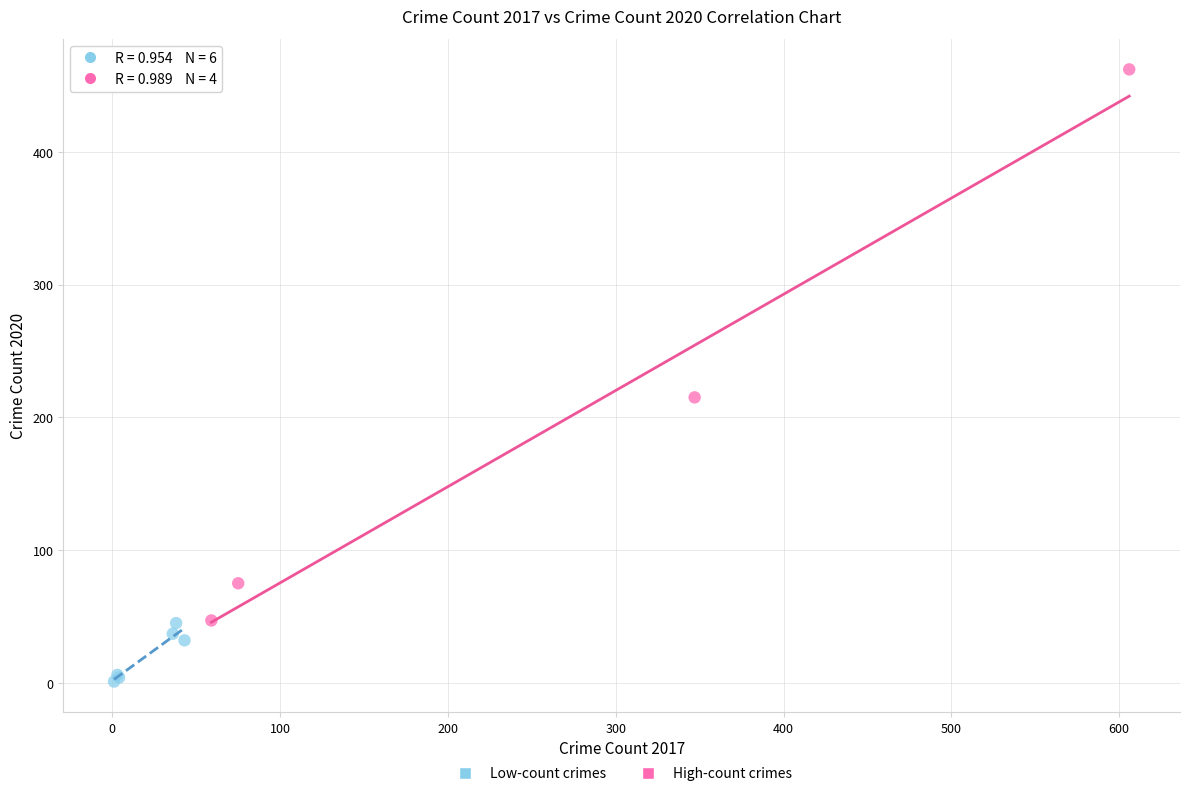

What are all the series names shown in the legend?

Low-count crimes, High-count crimes